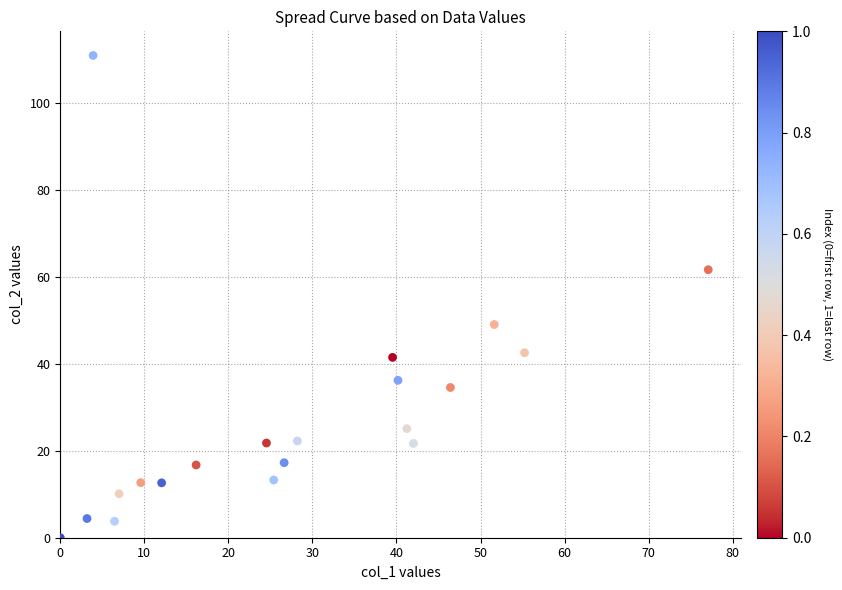

What is the range of X values (max minus min)?

77.1